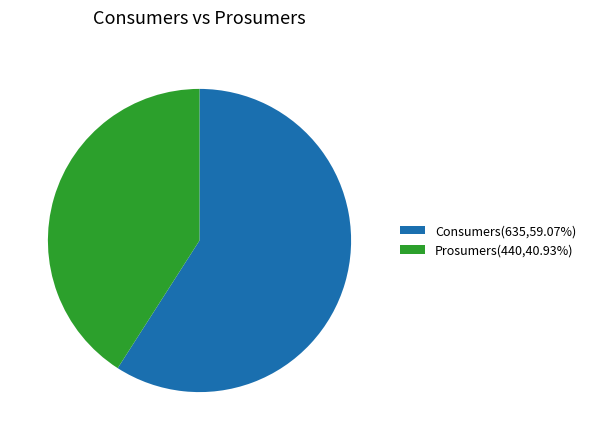

Do Prosumers and Consumers together represent more than half of the pie?

Yes